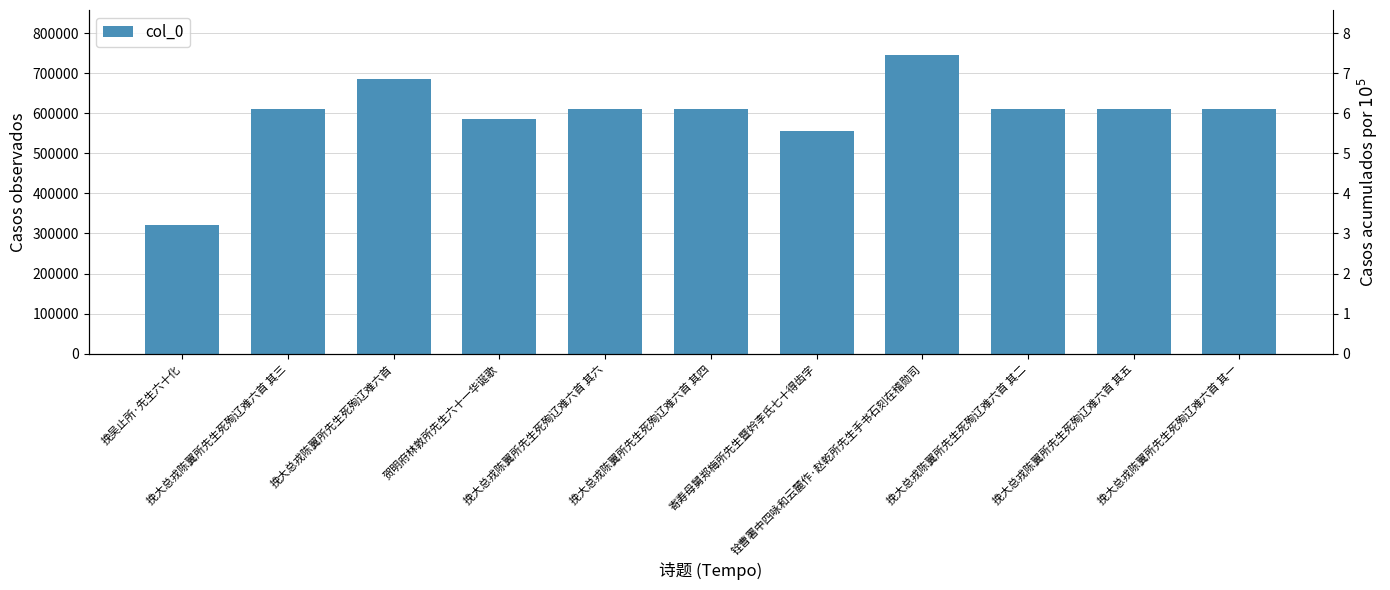

Reading left to right, list all the values displayed in this chart.

挽吴止所·先生六十化=320955	挽大总戎陈翼所先生死殉辽难六首 其三=612100	挽大总戎陈翼所先生死殉辽难六首=685569	贺明府林敦所先生六十一华诞歌=585981	挽大总戎陈翼所先生死殉辽难六首 其六=612103	挽大总戎陈翼所先生死殉辽难六首 其四=612101	寄寿母舅郑梅所先生暨妗李氏七十得齿字=555068	铨曹署中四咏和云麓作·赵乾所先生手书石刻在稽勋司=746172	挽大总戎陈翼所先生死殉辽难六首 其二=612099	挽大总戎陈翼所先生死殉辽难六首 其五=612102	挽大总戎陈翼所先生死殉辽难六首 其一=612098